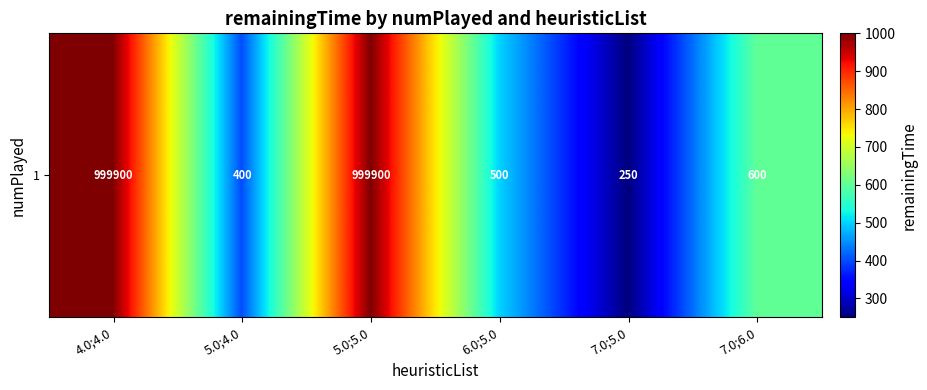

The value at 7.0;5.0 is 250. True or false?

True